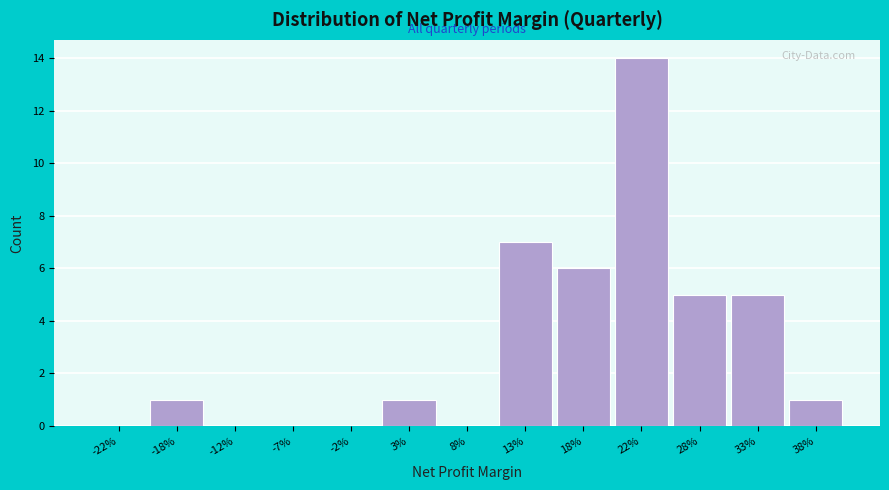

Reading right to left, extract all data points from this chart.

38%=1	33%=5	28%=5	22%=14	18%=6	13%=7	8%=0	3%=1	-2%=0	-7%=0	-12%=0	-18%=1	-22%=0